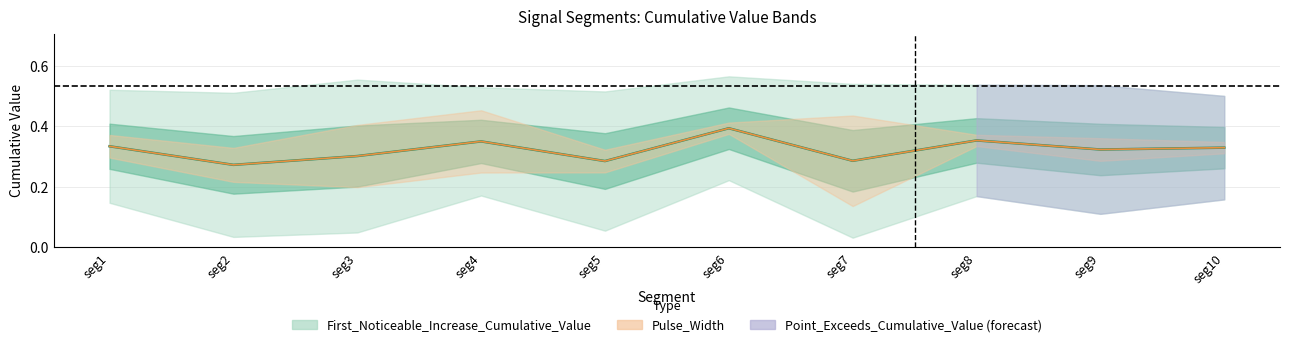

True or false: First_Noticeable_Increase_Cumulative_Value and Point_Exceeds_Cumulative_Value cross at least once.

False